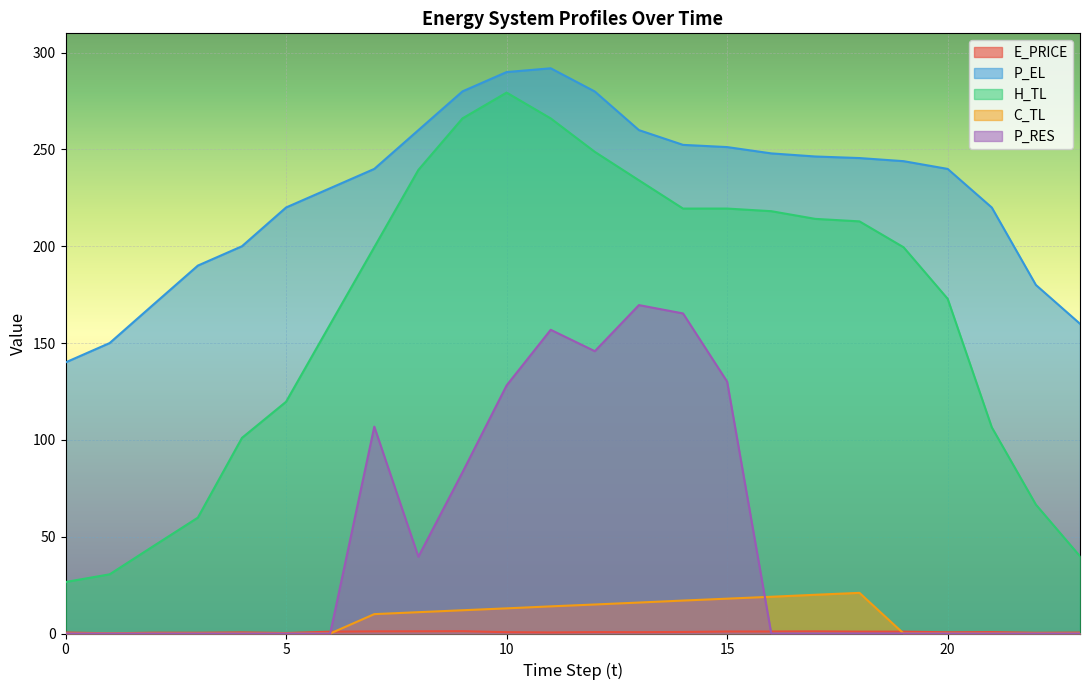

The value of H_TL at 6 is 159.7. True or false?

True